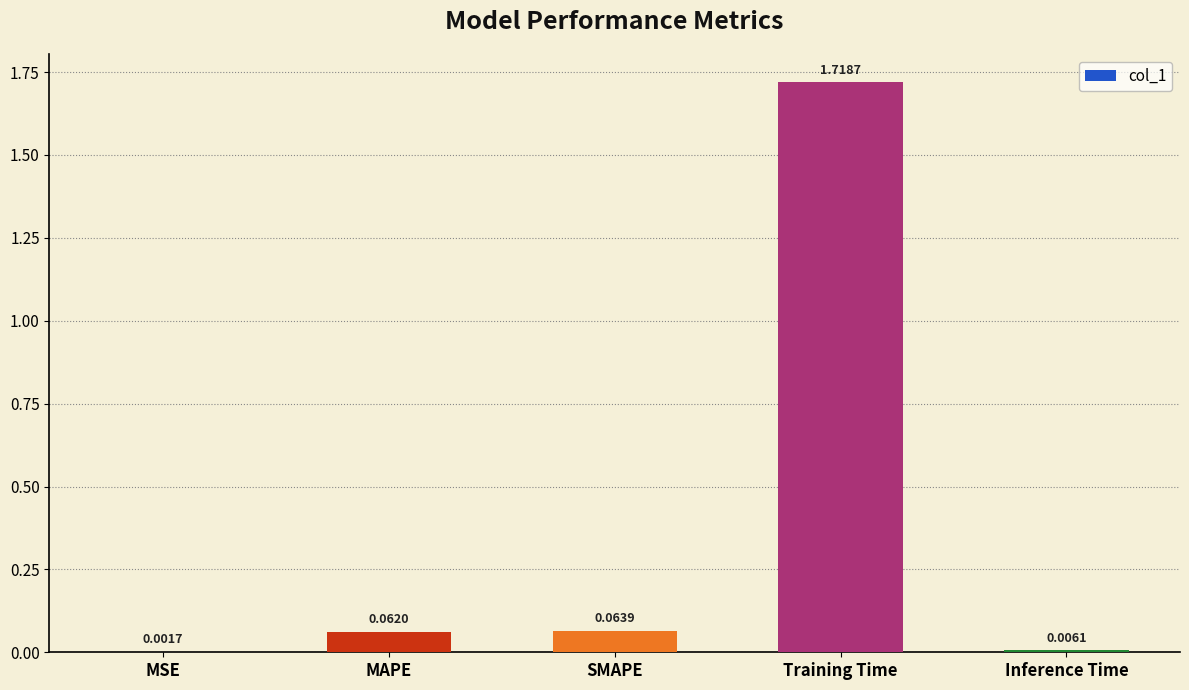

Which has a higher value, MAPE or SMAPE?

SMAPE